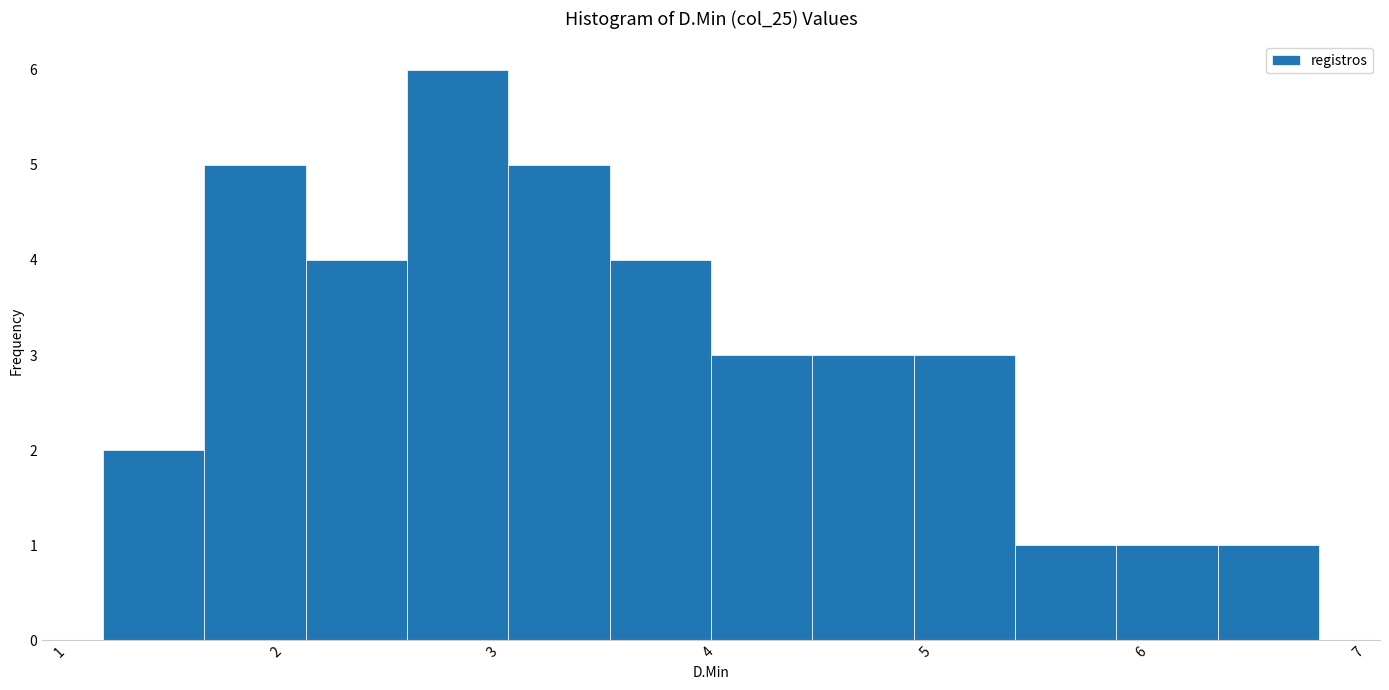

Reading left to right, list every bar in this chart as the range it spans on the x-axis followed by its height. Neither the bar edges nor the heights are printed on the chart, so give them approximately, as read against the axes.

1.2 to 1.7: 2
1.7 to 2.1: 5
2.1 to 2.6: 4
2.6 to 3.1: 6
3.1 to 3.5: 5
3.5 to 4.0: 4
4.0 to 4.5: 3
4.5 to 4.9: 3
4.9 to 5.4: 3
5.4 to 5.9: 1
5.9 to 6.4: 1
6.4 to 6.8: 1